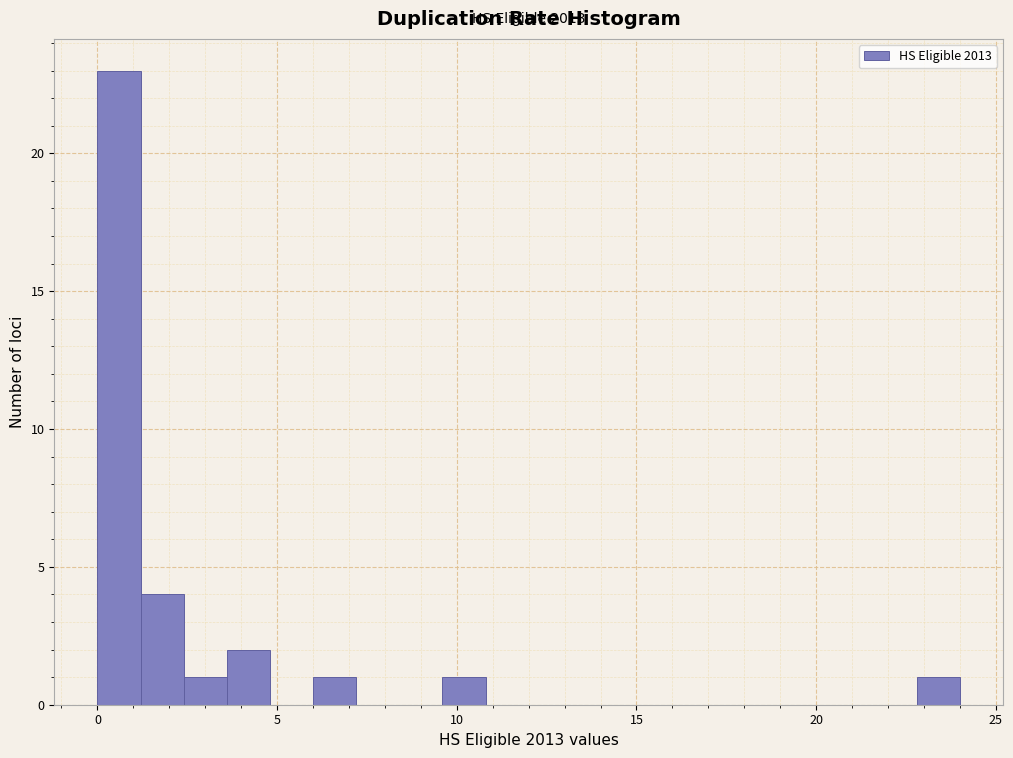

Around what value on the x-axis is the tallest bar? Give the approximate position of its centre, as read against the axis.

0.5